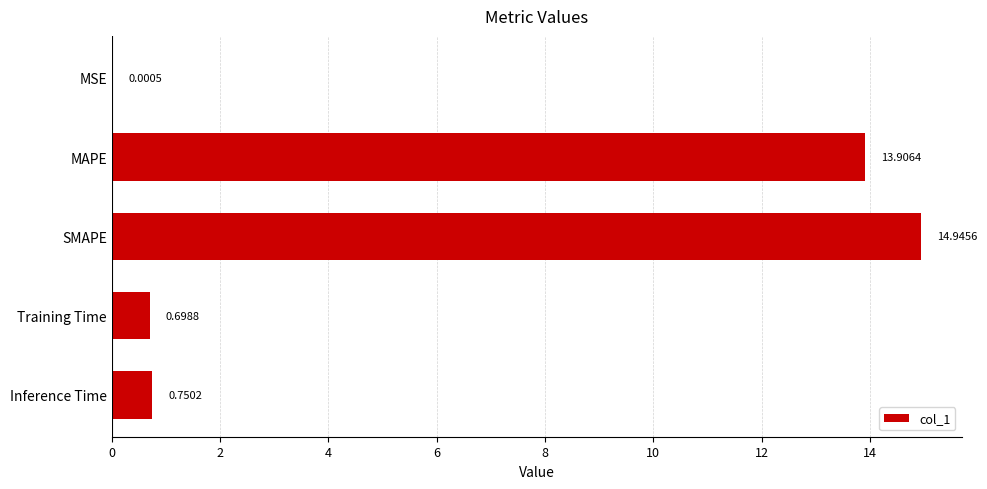

Where is the data nearest to the value 7?

Inference Time